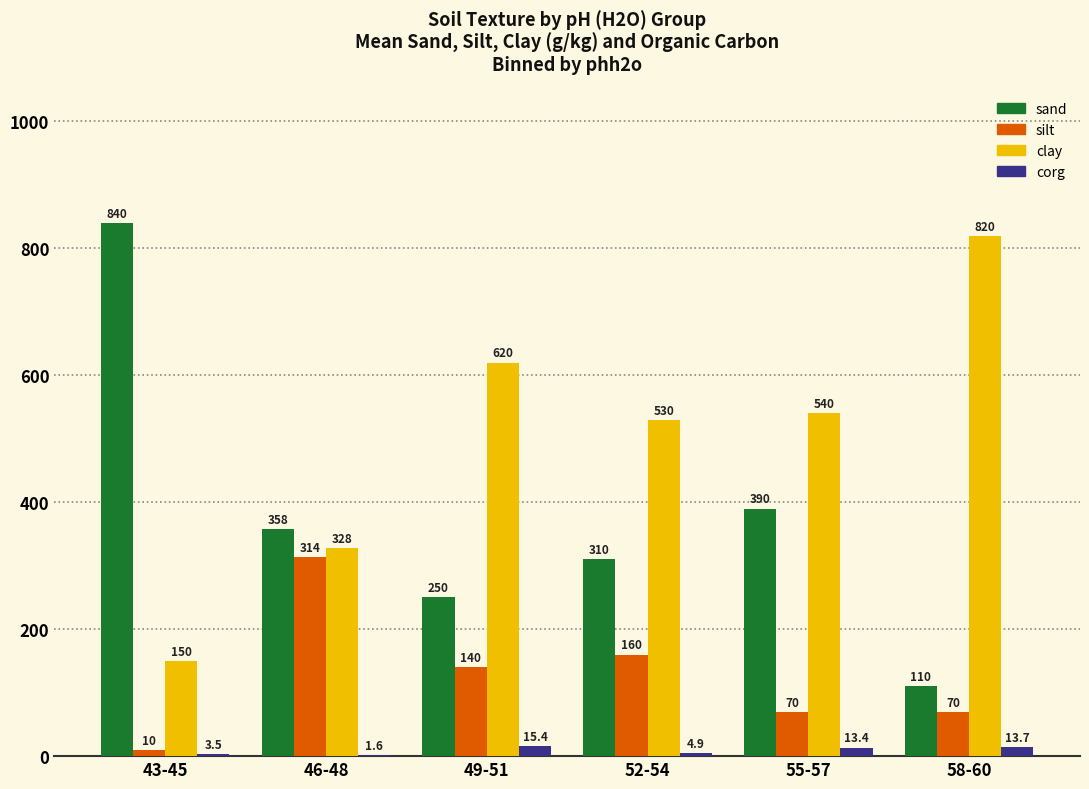

At which category does the chart reach its peak across all series?

43-45